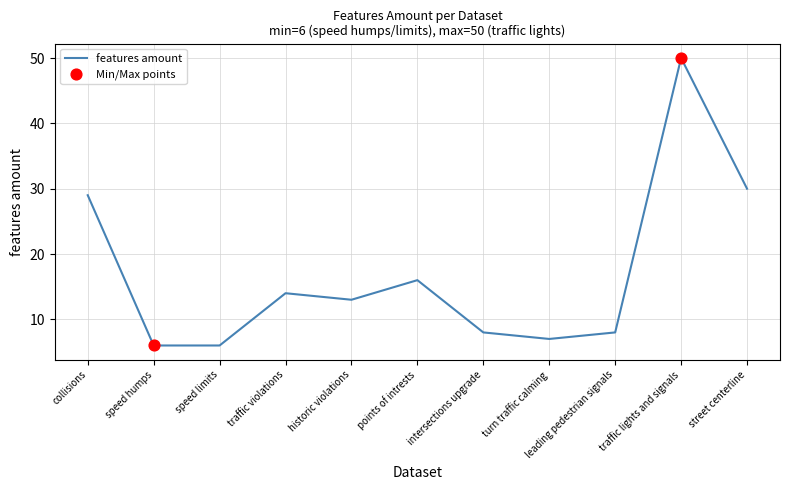

Between leading pedestrian signals and historic violations, which is larger?

historic violations